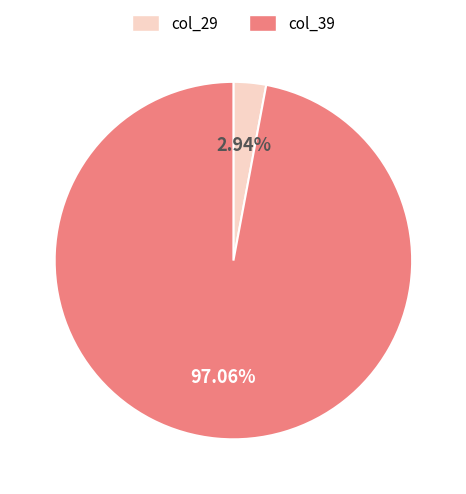

Combined, do col_39 and col_29 account for over 50%?

Yes